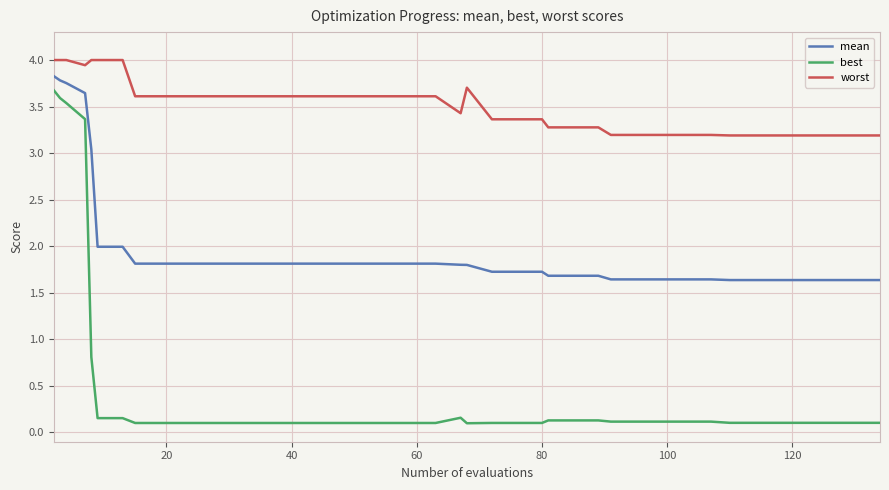

List the series in order of their overall mean, highest first.

worst, mean, best